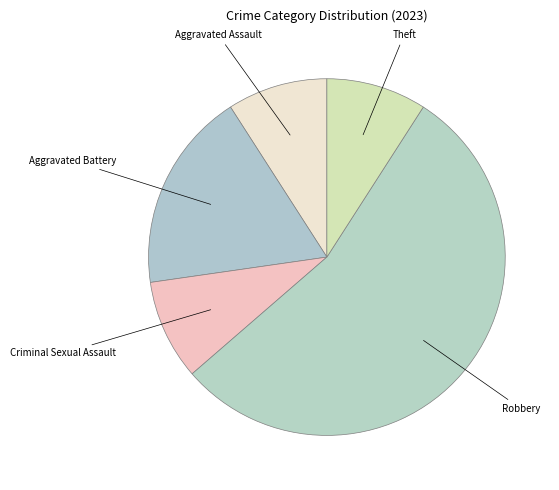

How many slices are in this pie chart?

5